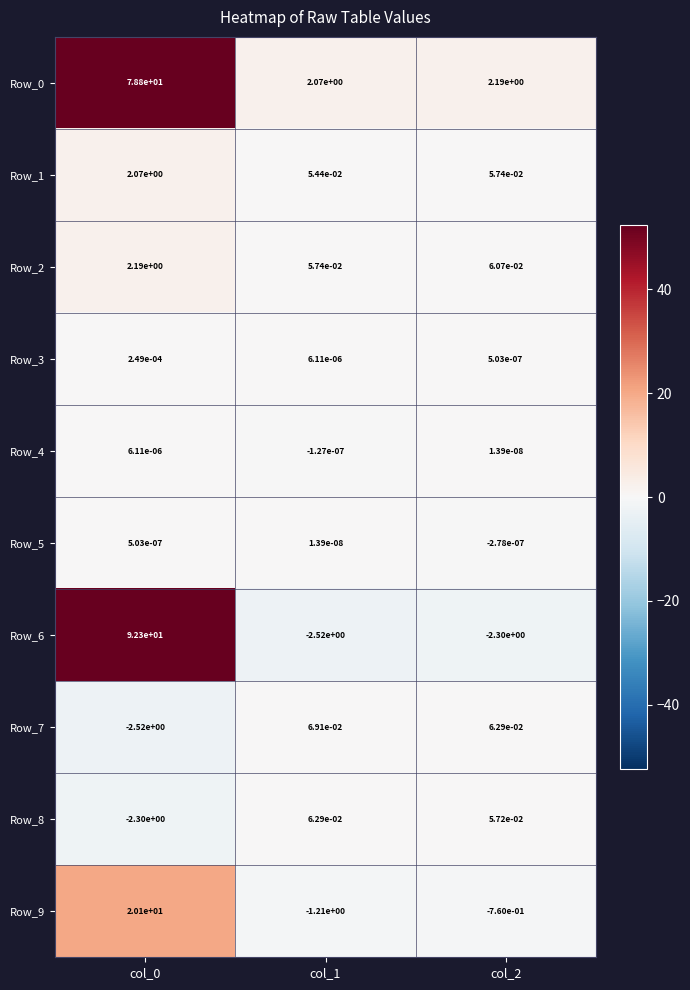

The Row_9 series shows 32.9 at col_0. True or false?

False